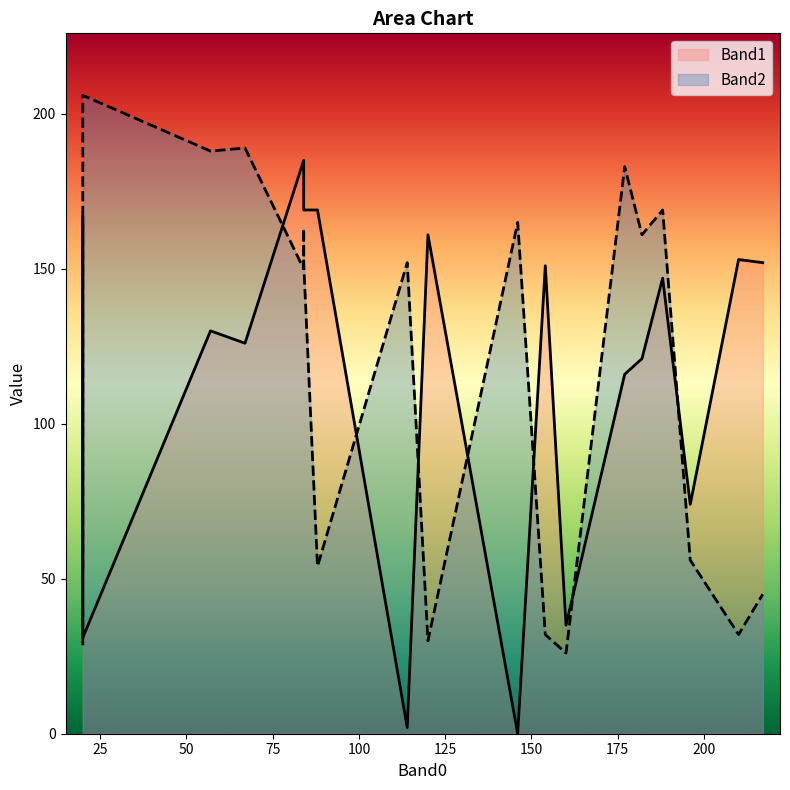

What is the difference between the maximum and minimum values in the Band2 series?

180